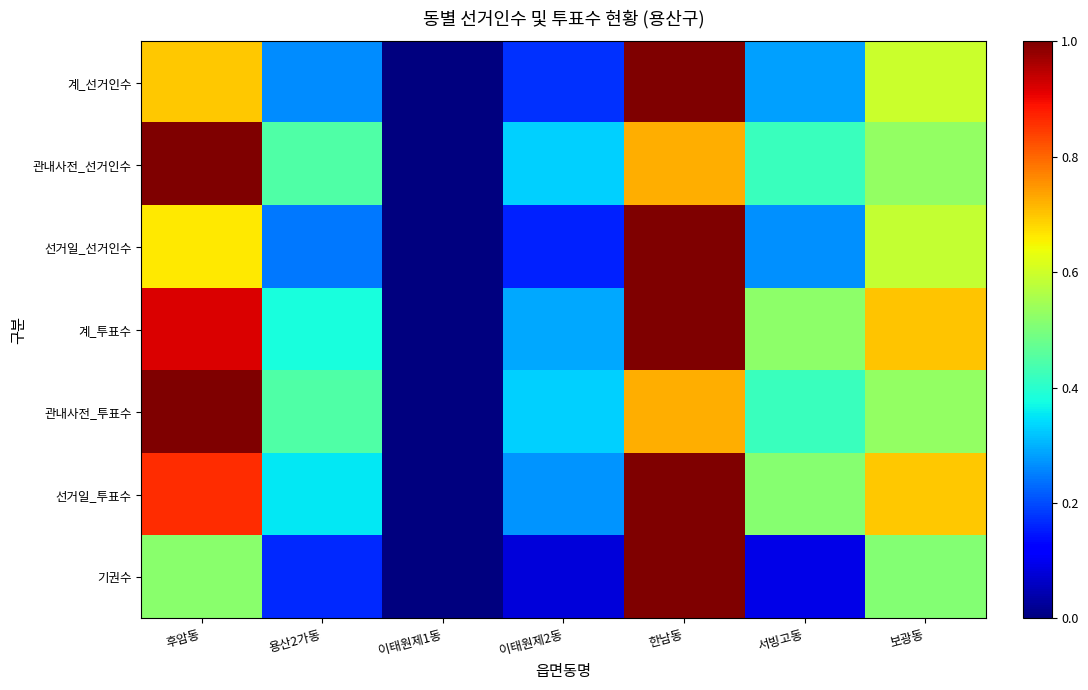

Which has a higher value, 이태원제2동 or 후암동?

후암동